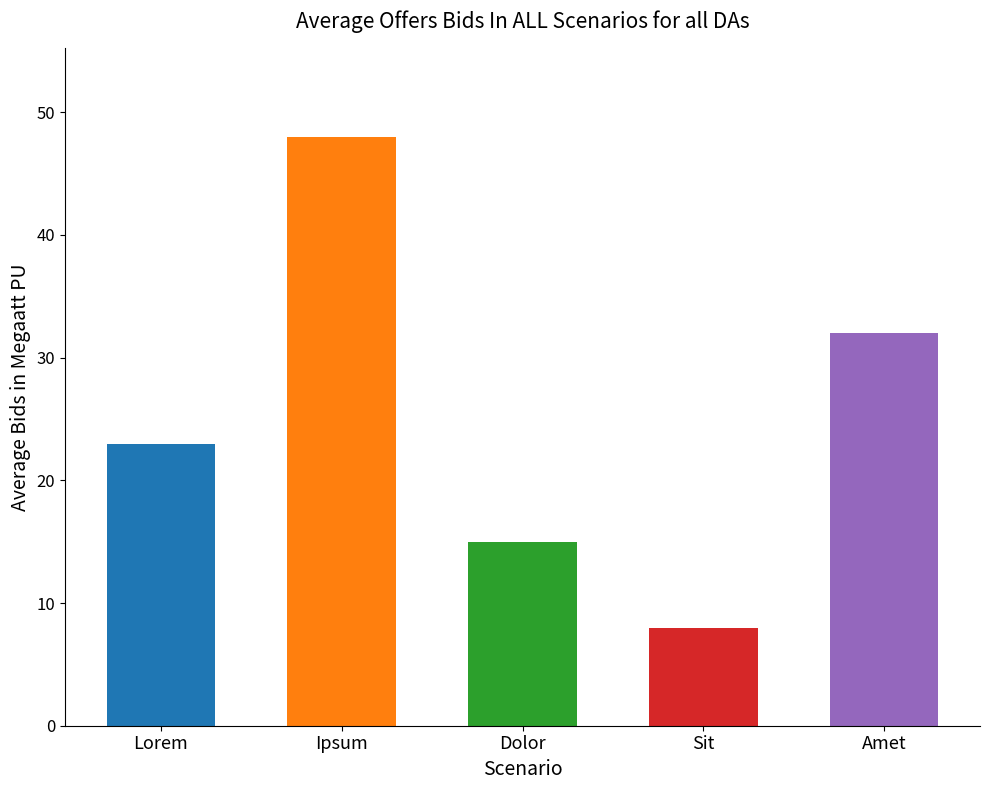

Reading left to right, transcribe all the data shown in this chart.

23	48	15	8	32